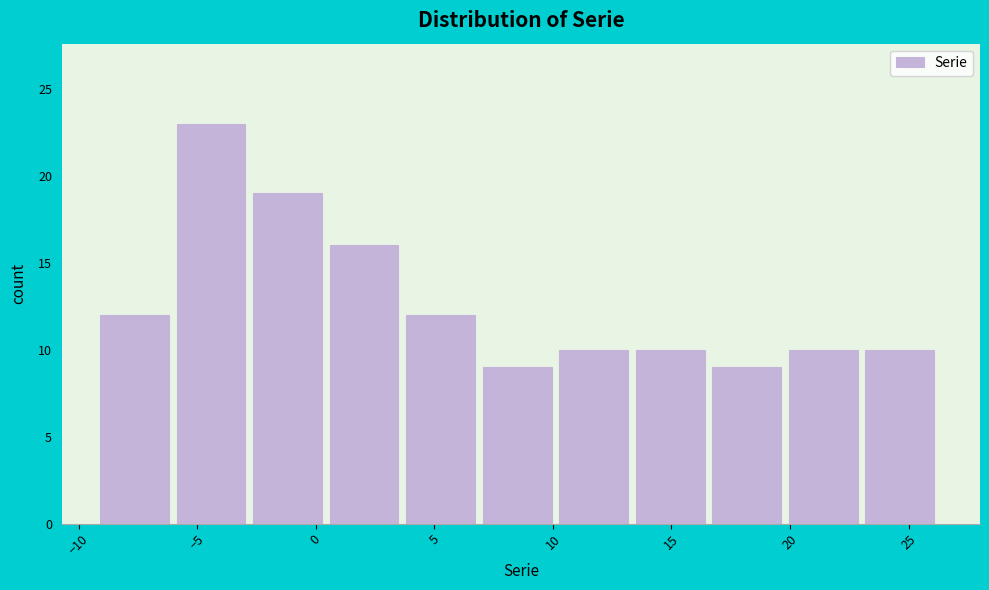

Reading left to right, list every bar in this chart as the range it spans on the x-axis followed by its height. Neither the bar edges nor the heights are printed on the chart, so give them approximately, as read against the axes.

-9.0 to -6.0: 12
-6.0 to -2.5: 23
-2.5 to 0.5: 19
0.5 to 4.0: 16
4.0 to 7.0: 12
7.0 to 10.5: 9
10.5 to 13.5: 10
13.5 to 16.5: 10
16.5 to 20.0: 9
20.0 to 23.0: 10
23.0 to 26.5: 10